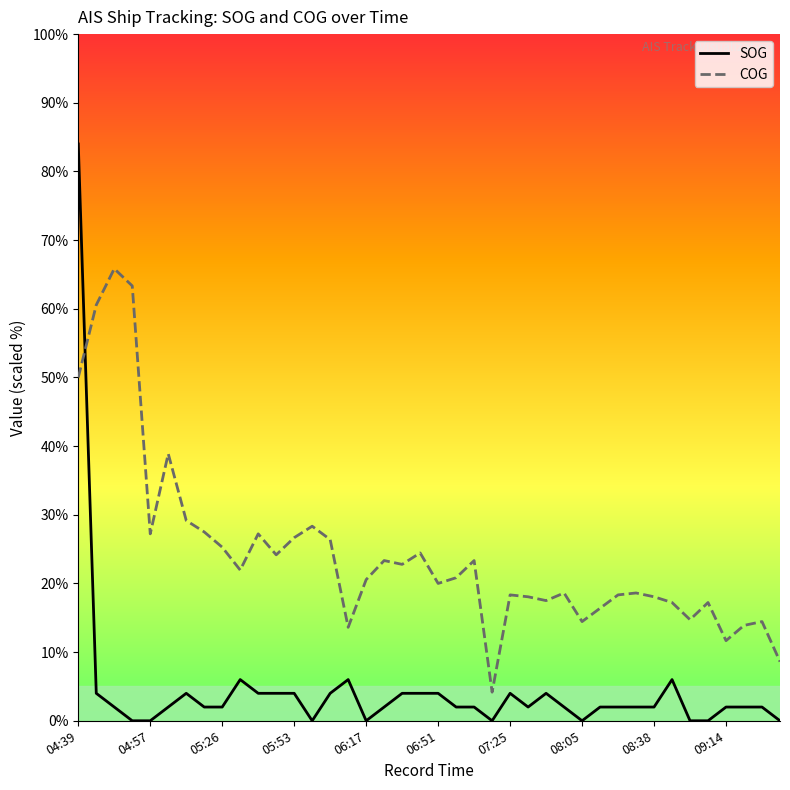

In COG, how many points are lower than both neighbors (excluding endpoints)?

11